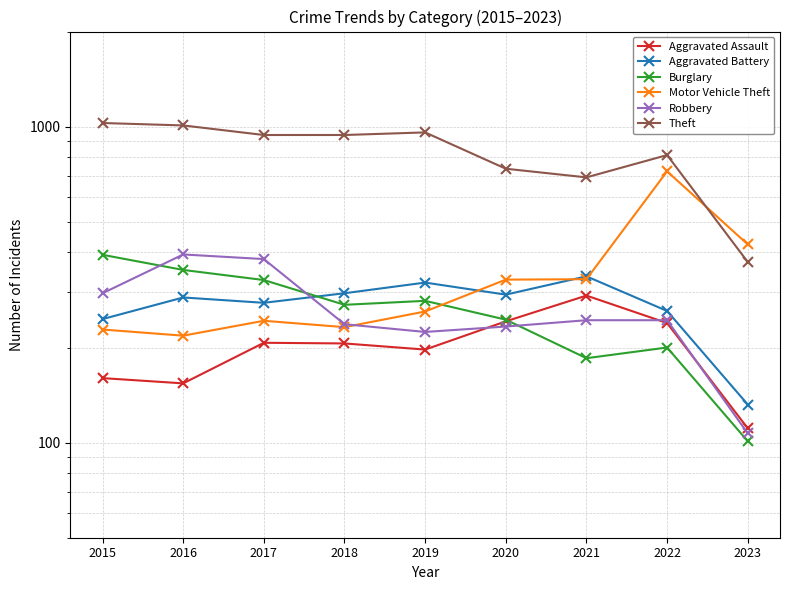

What is the difference between the maximum and minimum values in the Motor Vehicle Theft series?

504